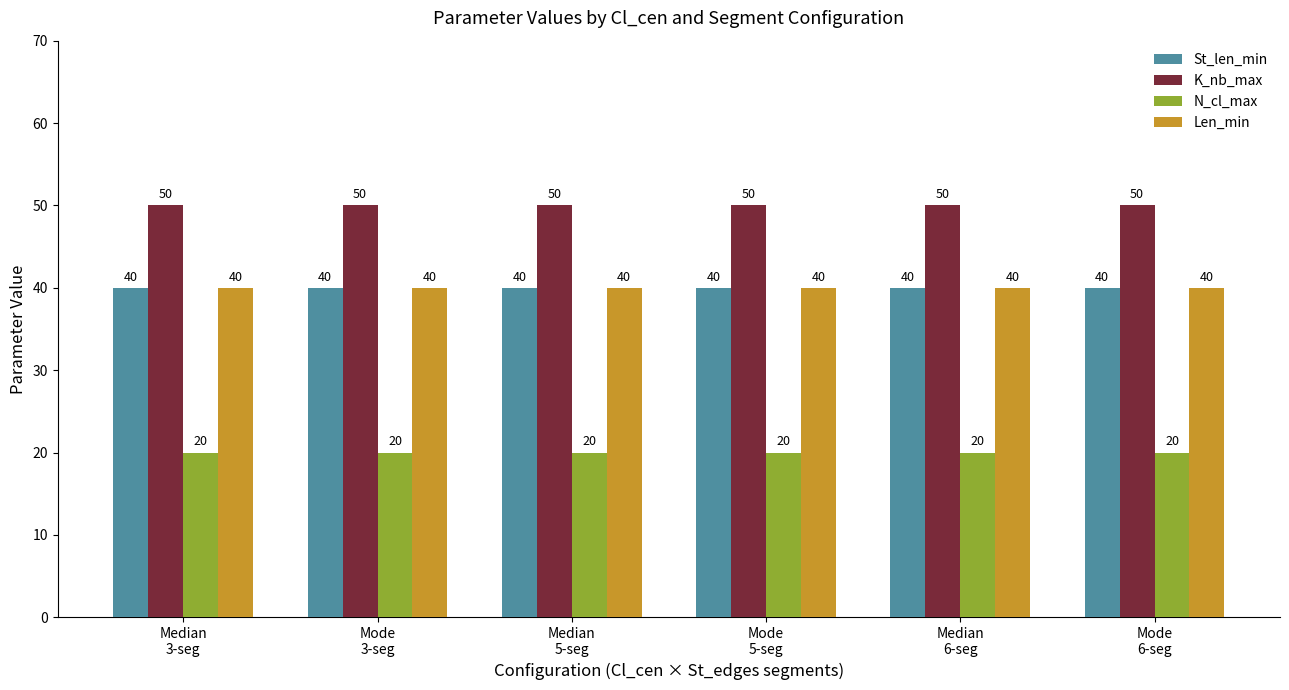

What is the label of the 4th bar from the left?

Mode
5-seg